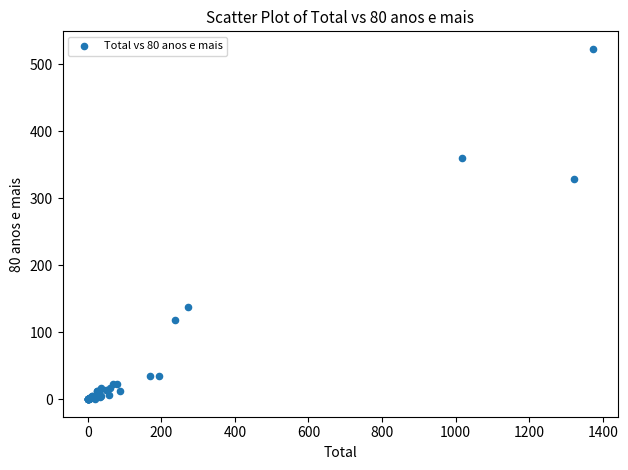

What Y value in the scatter plot is closest to 261?

328.7